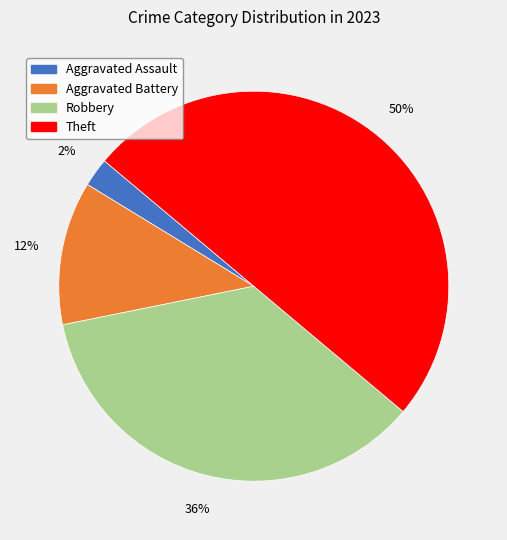

Which slice is the smallest?

Aggravated Assault